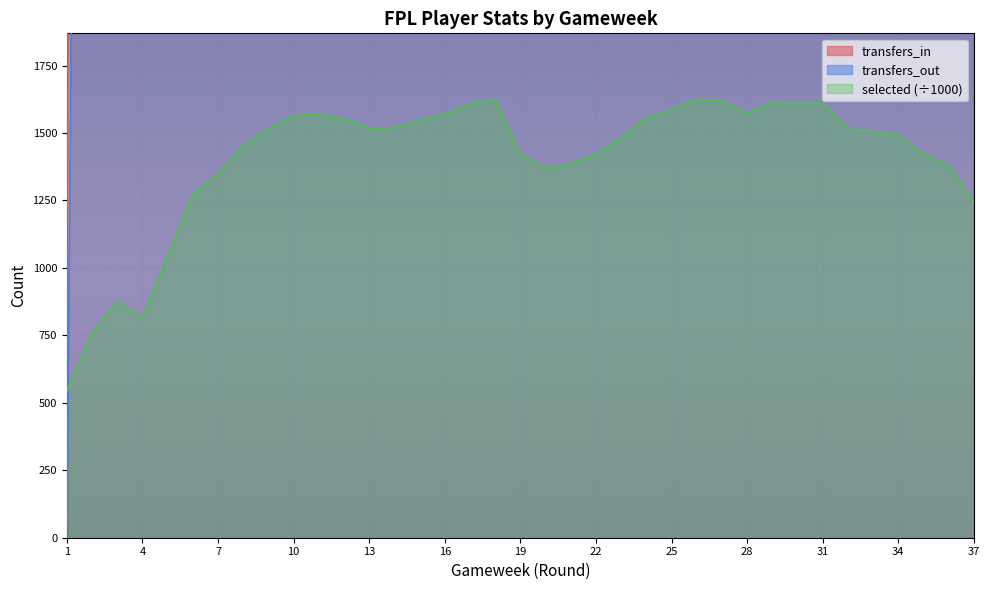

Is the value of selected at 5 greater than the value of transfers_in at 8?

No